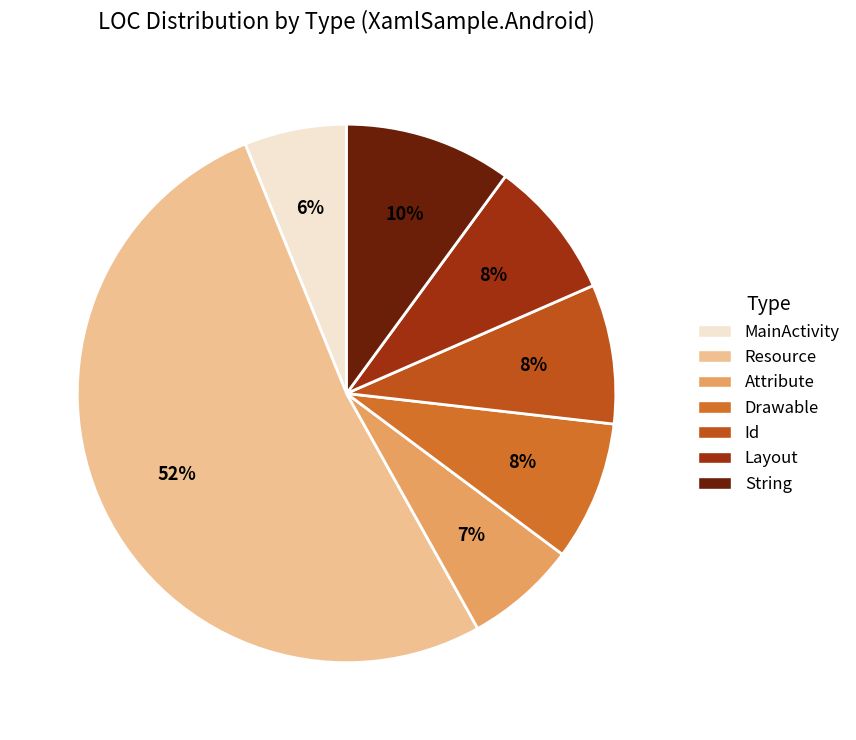

What percentage is the Id slice, to the nearest percent?

8%